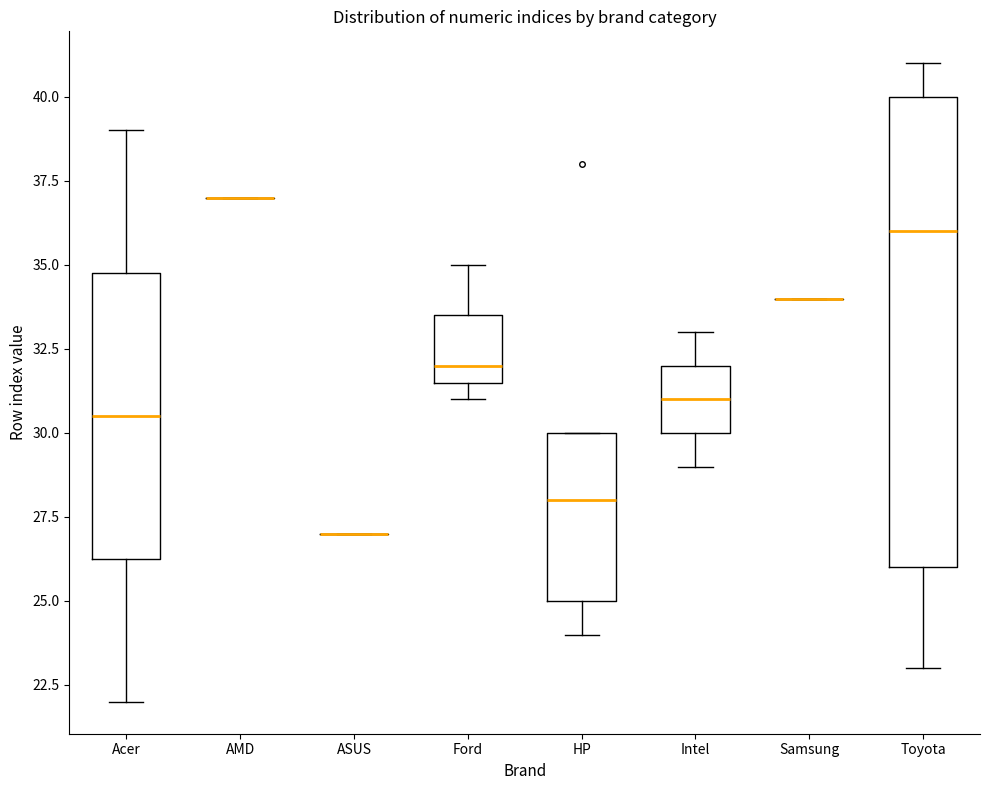

Reading left to right, read every box against the y-axis: the position of its median line, the range the box covers, and the ends of its whiskers. The values are not printed on the chart, so give them approximately, as read against the axis.

Acer: median 30.5, box 26.5 to 35.0, whiskers 22.0 to 39.0
AMD: box collapsed to a line at 37.0, whiskers 37.0 to 37.0
ASUS: box collapsed to a line at 27.0, whiskers 27.0 to 27.0
Ford: median 32.0, box 31.5 to 33.5, whiskers 31.0 to 35.0
HP: median 28.0, box 25.0 to 30.0, whiskers 24.0 to 30.0
Intel: median 31.0, box 30.0 to 32.0, whiskers 29.0 to 33.0
Samsung: box collapsed to a line at 34.0, whiskers 34.0 to 34.0
Toyota: median 36.0, box 26.0 to 40.0, whiskers 23.0 to 41.0